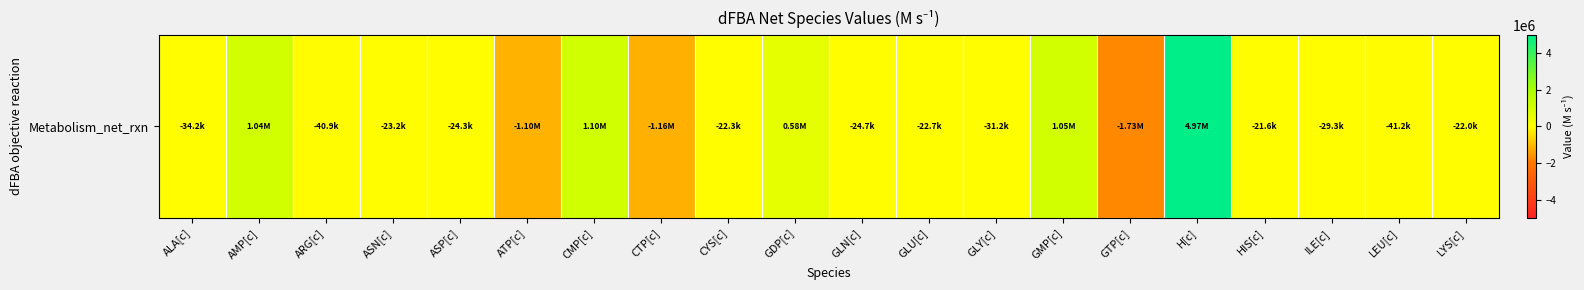

Reading right to left, list all the values displayed in this chart.

LYS[c]=-21990.4	LEU[c]=-41190.4	ILE[c]=-29290.4	HIS[c]=-21590.4	H[c]=4972350.0	GTP[c]=-1728316.0	GMP[c]=1052899.0	GLY[c]=-31190.4	GLU[c]=-22690.4	GLN[c]=-24690.4	GDP[c]=581419.2	CYS[c]=-22290.4	CTP[c]=-1164906.0	CMP[c]=1098019.0	ATP[c]=-1101856.0	ASP[c]=-24290.4	ASN[c]=-23190.4	ARG[c]=-40890.4	AMP[c]=1035619.0	ALA[c]=-34190.4